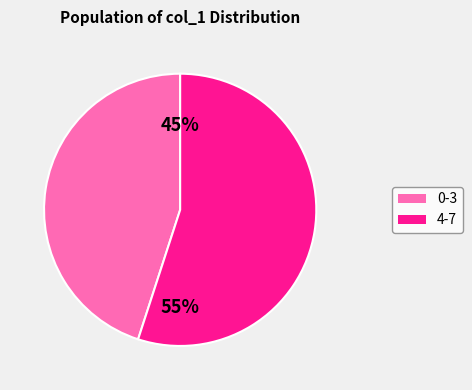

To the nearest percent, what is the difference between the largest and smallest slice percentages?

10%